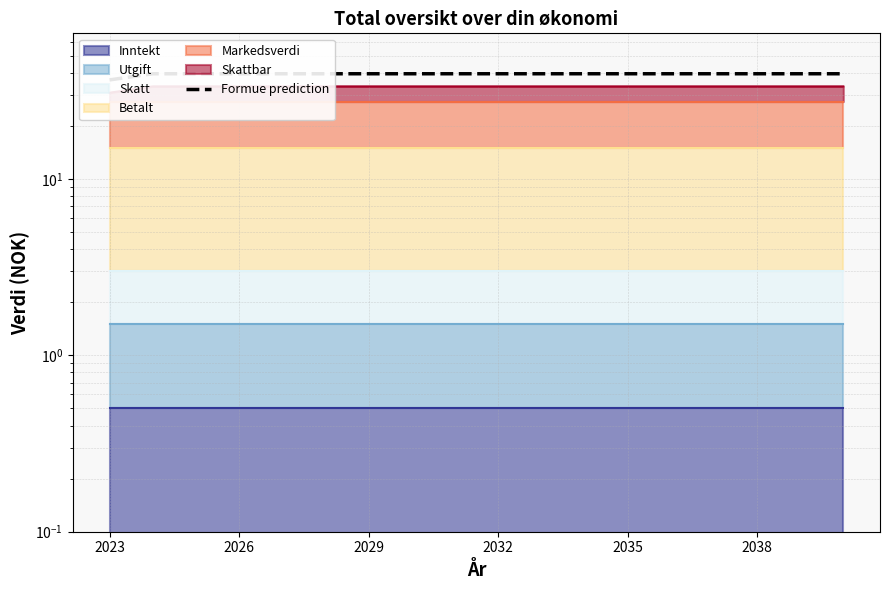

Reading left to right, what are all the values shown in this chart?

36.5	39.5	39.5	39.5	39.5	39.5	39.5	39.5	39.5	39.5	39.5	39.5	39.5	39.5	39.5	39.5	39.5	39.5